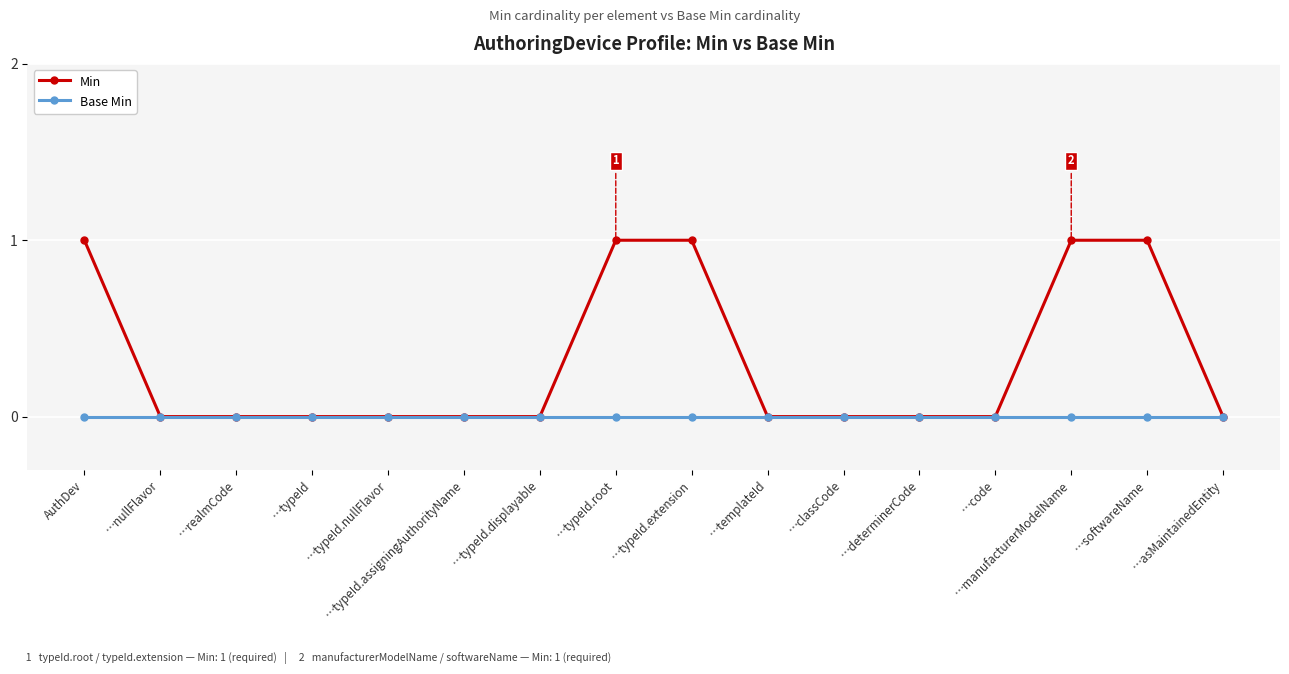

Is the value of Min at AuthDev greater than the value of Base Min at …templateId?

Yes